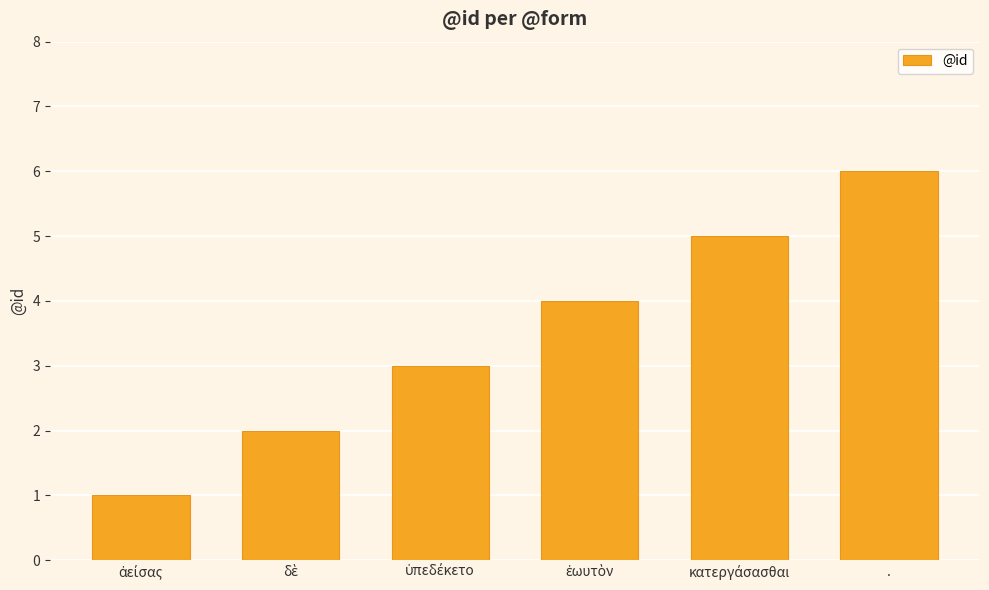

What is the value of the 4th bar from the left?

4